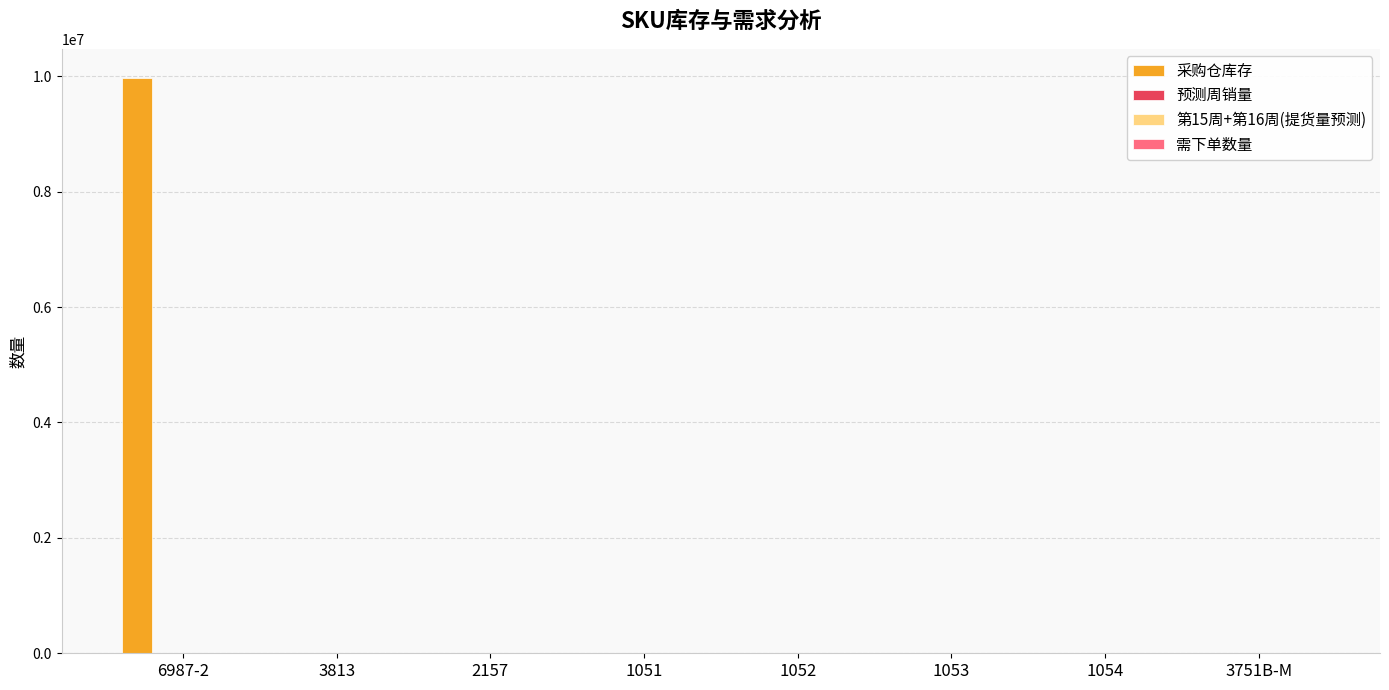

What is the greatest value displayed?

9976690